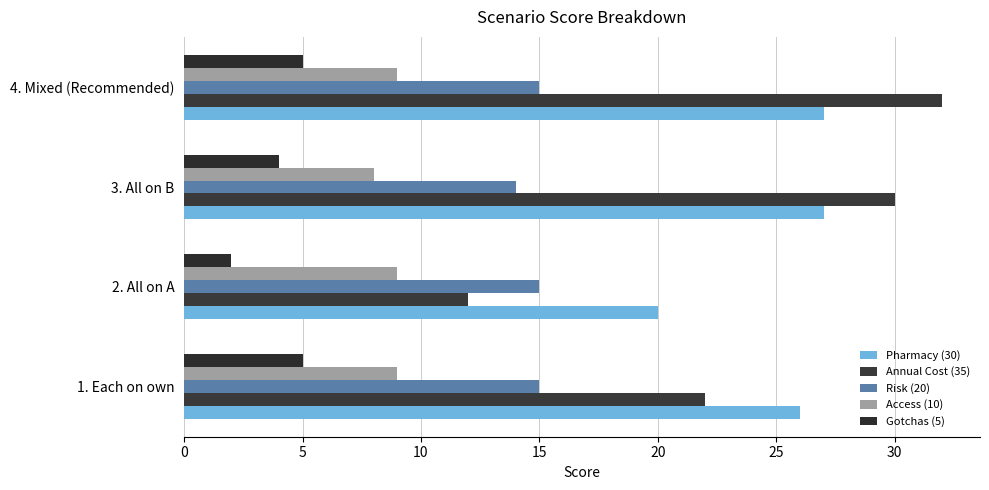

Which label corresponds to the smallest value in the chart?

2. All on A